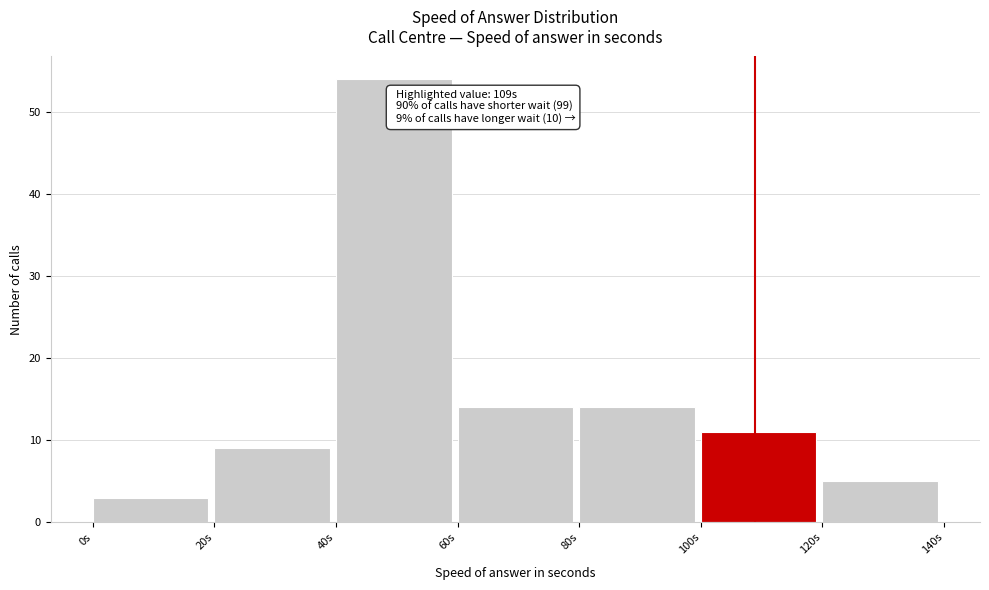

Over which range of the x-axis is the bar tallest?

40 to 60